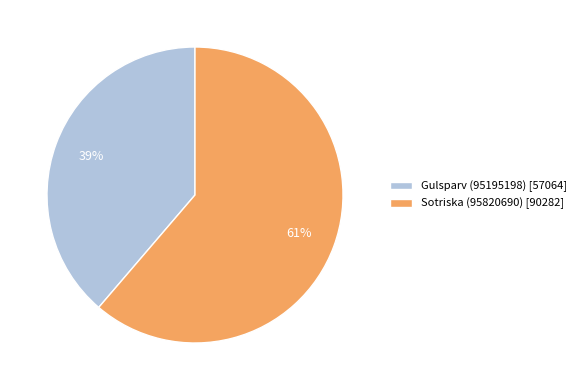

True or false: Gulsparv (95195198) accounts for 30% of the total.

False